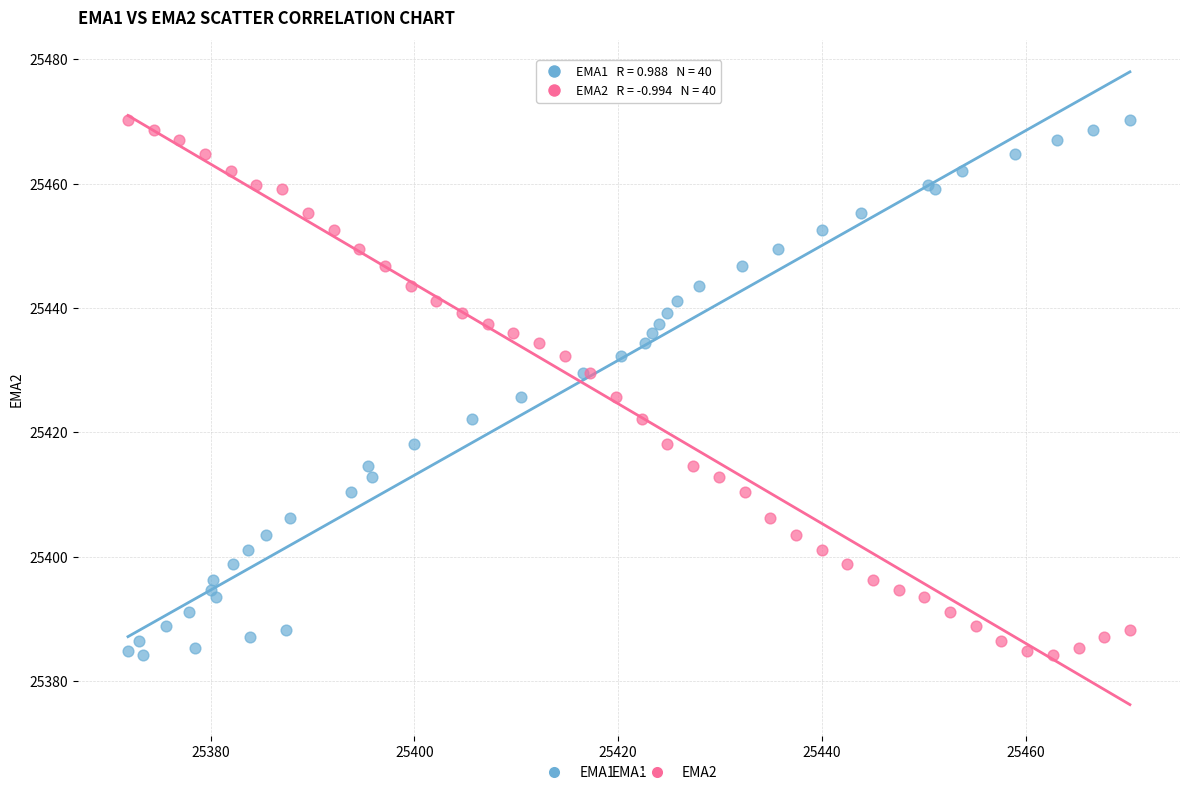

What are all the series names shown in the legend?

EMA1, EMA2